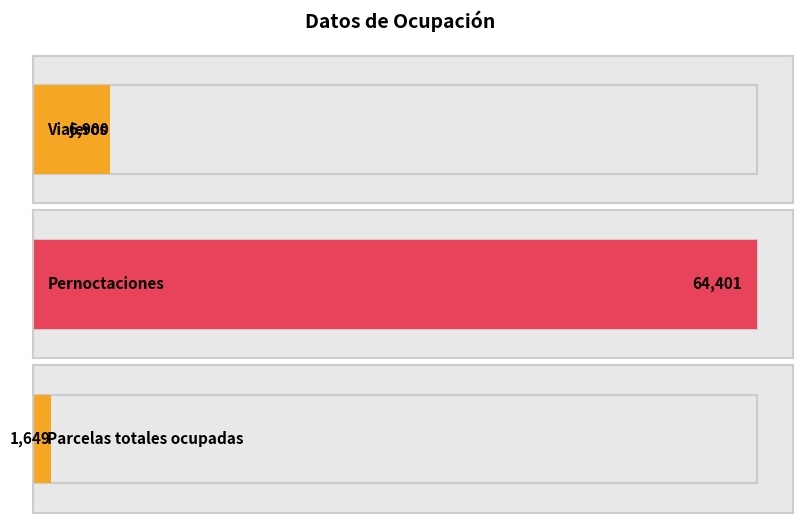

What is the smallest value displayed?

1649